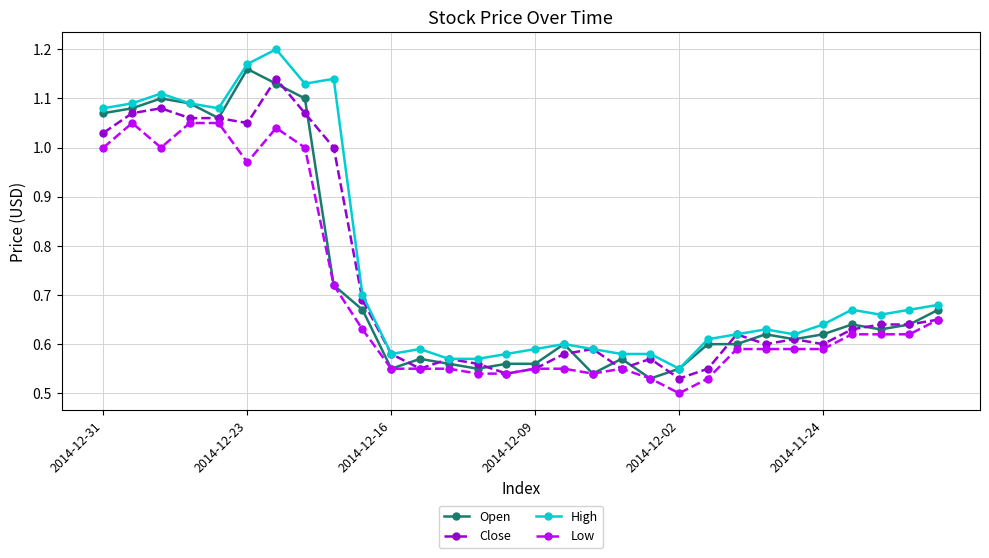

True or false: Close and Open cross at least once.

True